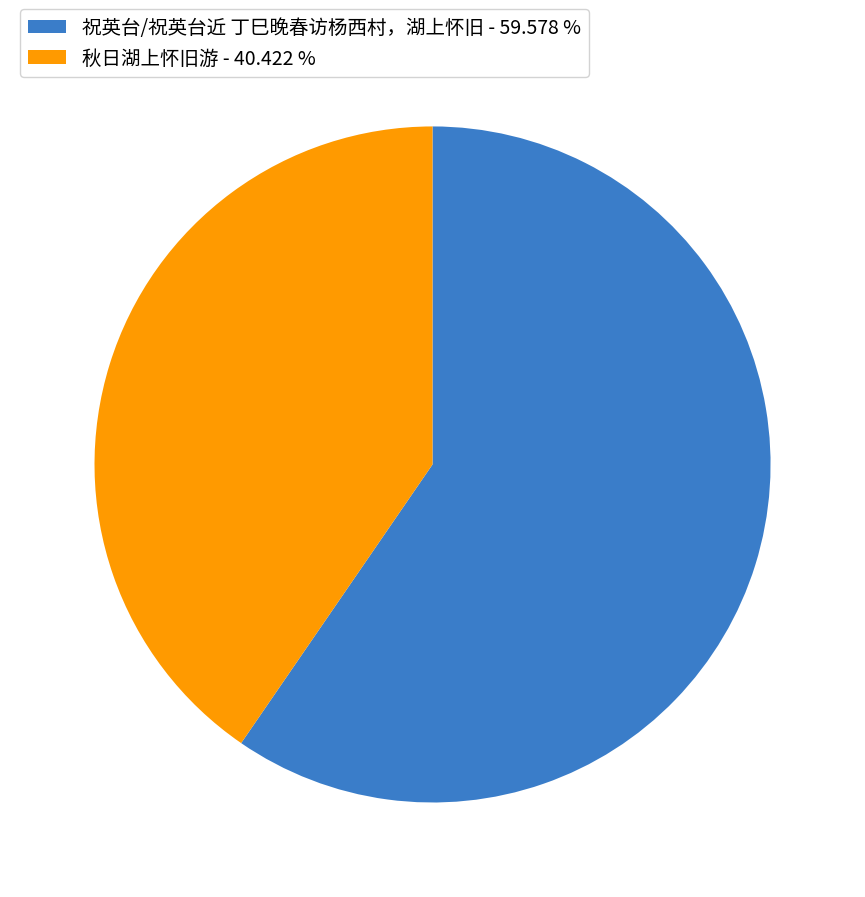

Approximately how many times larger is the value at 秋日湖上怀旧游 - 40.422 % compared to 祝英台/祝英台近 丁巳晚春访杨西村，湖上怀旧 - 59.578 %?

0.7